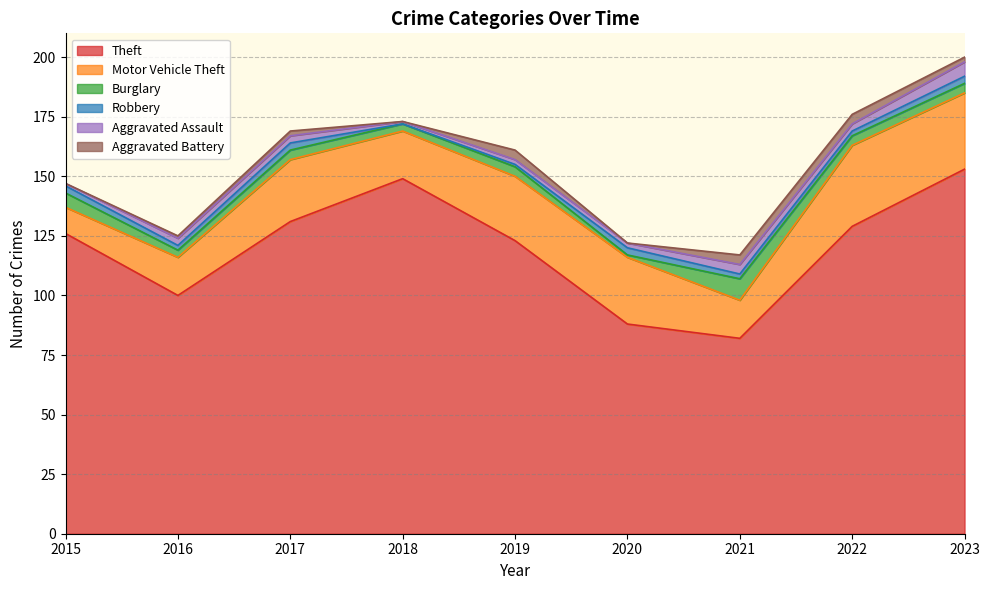

Which series has the widest spread of values?

Theft